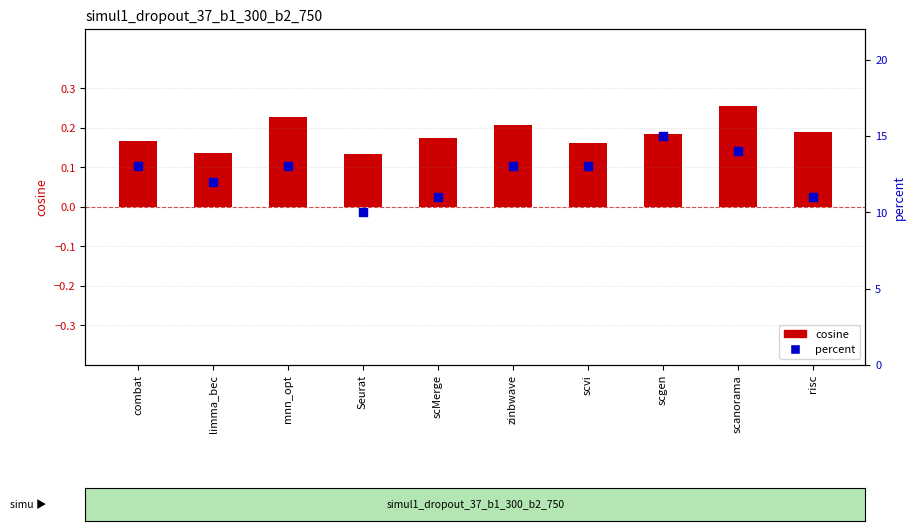

What is the change in value from scvi to scgen?

+2